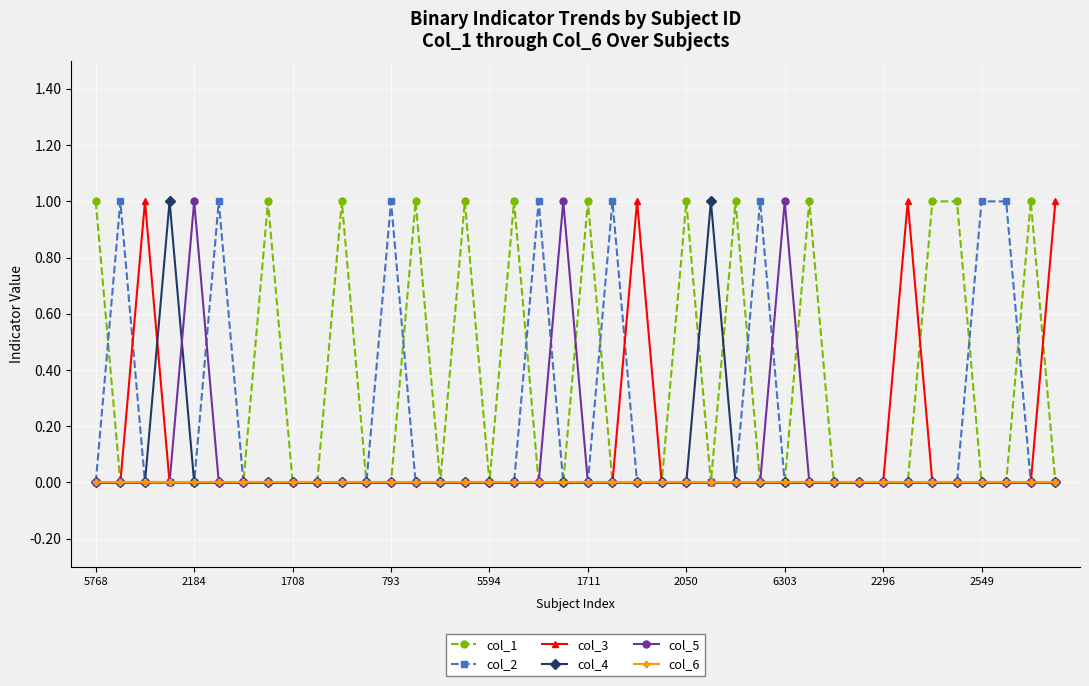

How many data points does each series have?

40